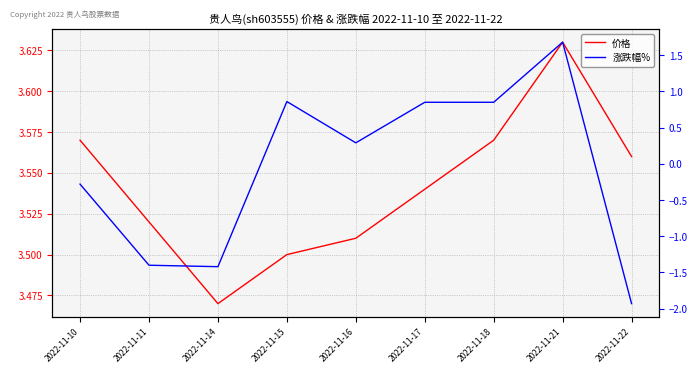

What is the difference between the maximum and minimum values in the 涨跌幅% series?

3.6